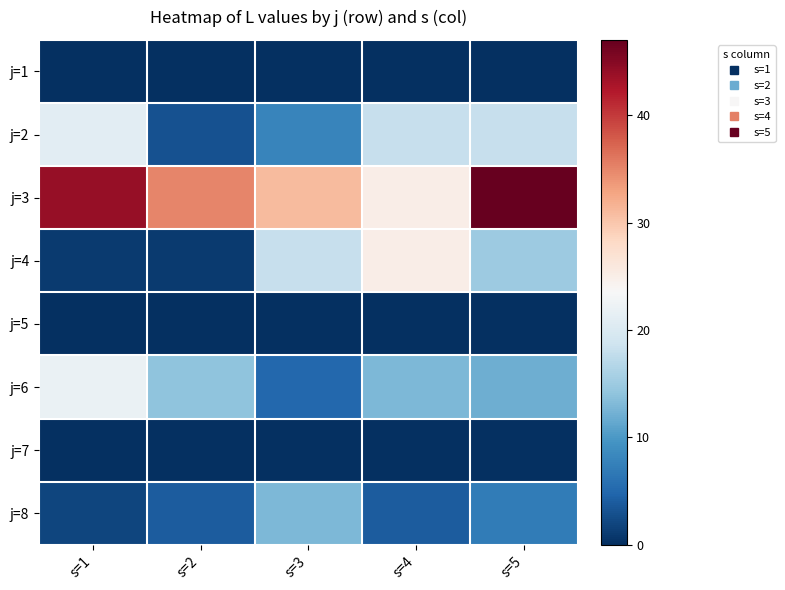

Reading right to left, what are all the values shown in this chart?

j=1: s=5=0	s=4=0	s=3=0	s=2=0	s=1=0
j=2: s=5=18	s=4=18	s=3=8	s=2=3	s=1=21
j=3: s=5=47	s=4=25	s=3=31	s=2=35	s=1=44
j=4: s=5=15	s=4=25	s=3=18	s=2=1	s=1=1
j=5: s=5=0	s=4=0	s=3=0	s=2=0	s=1=0
j=6: s=5=12	s=4=13	s=3=5	s=2=14	s=1=22
j=7: s=5=0	s=4=0	s=3=0	s=2=0	s=1=0
j=8: s=5=7	s=4=4	s=3=13	s=2=4	s=1=2